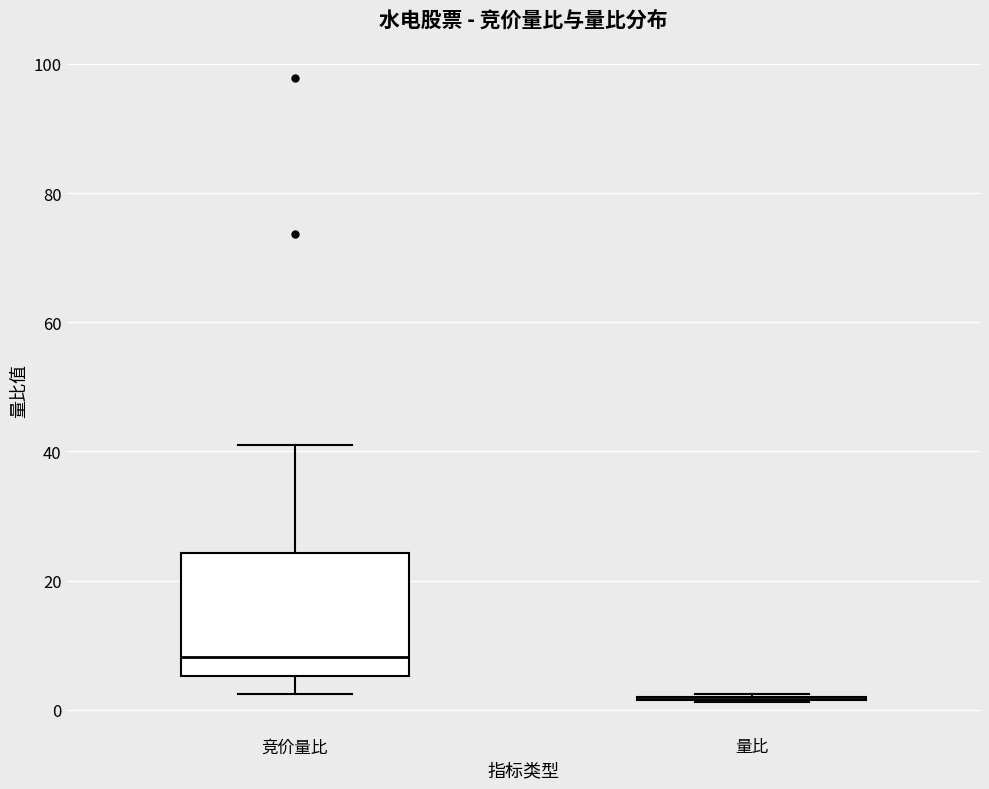

Reading left to right, read every box against the y-axis: the position of its median line, the range the box covers, and the ends of its whiskers. The values are not printed on the chart, so give them approximately, as read against the axis.

竞价量比: median 8, box 6 to 24, whiskers 2 to 42
量比: box collapsed to a line at 2, whiskers 2 to 2